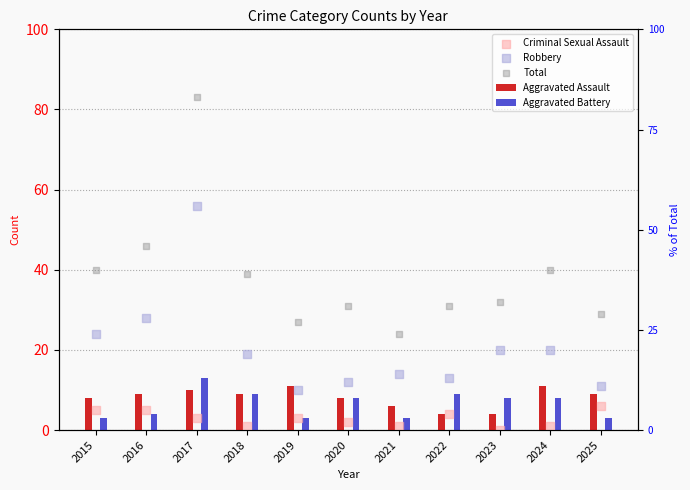

What is the total value across all series at 2024?

80